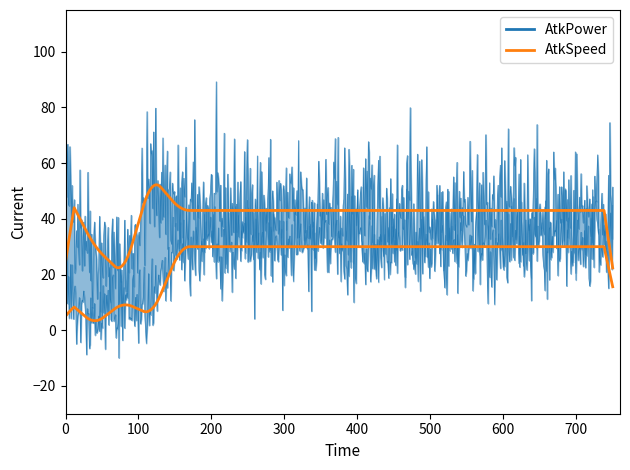

What are all the series names shown in the legend?

AtkPower, AtkSpeed